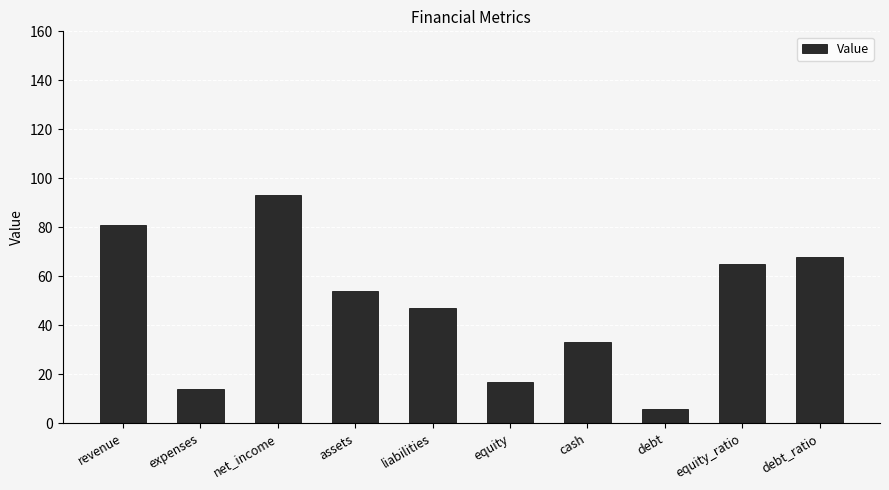

Approximately how many times larger is the value at equity compared to debt?

2.8